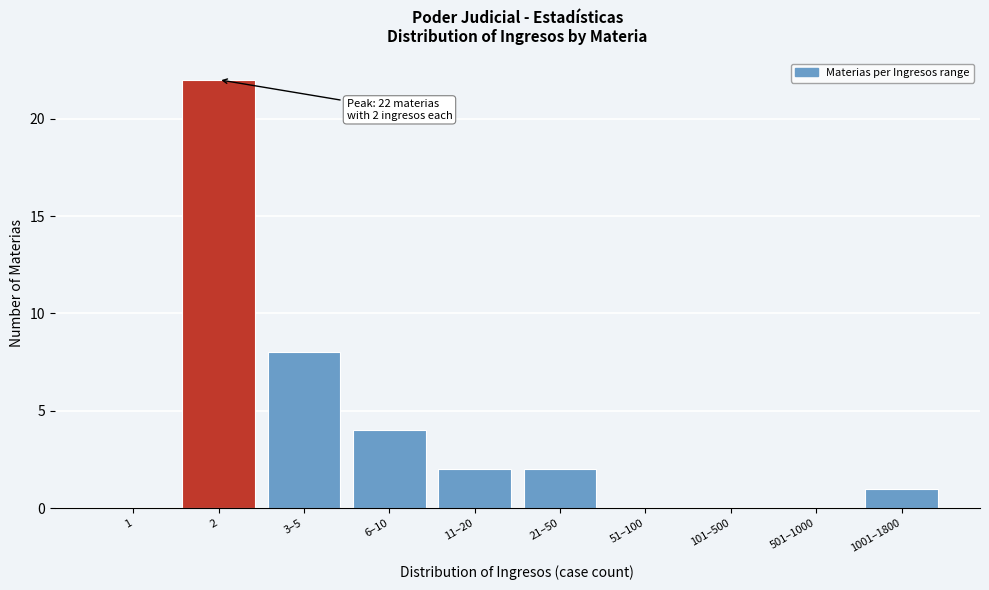

Reading left to right, what are all the values shown in this chart?

1=0	2=22	3–5=8	6–10=4	11–20=2	21–50=2	51–100=0	101–500=0	501–1000=0	1001–1800=1